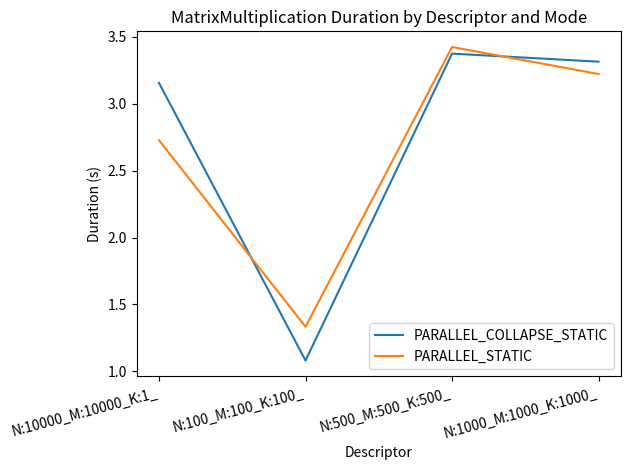

What is the total value across all series at N:100_M:100_K:100_?

2.4